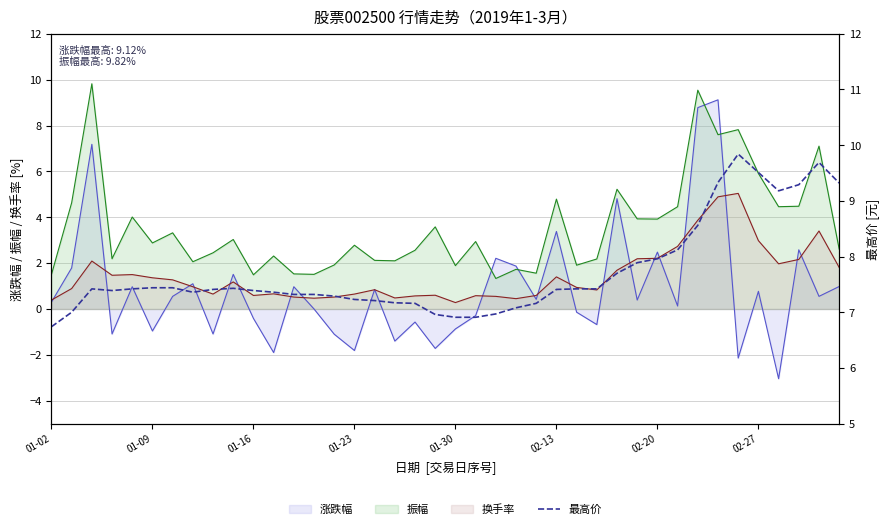

At which category does the chart reach its peak across all series?

34